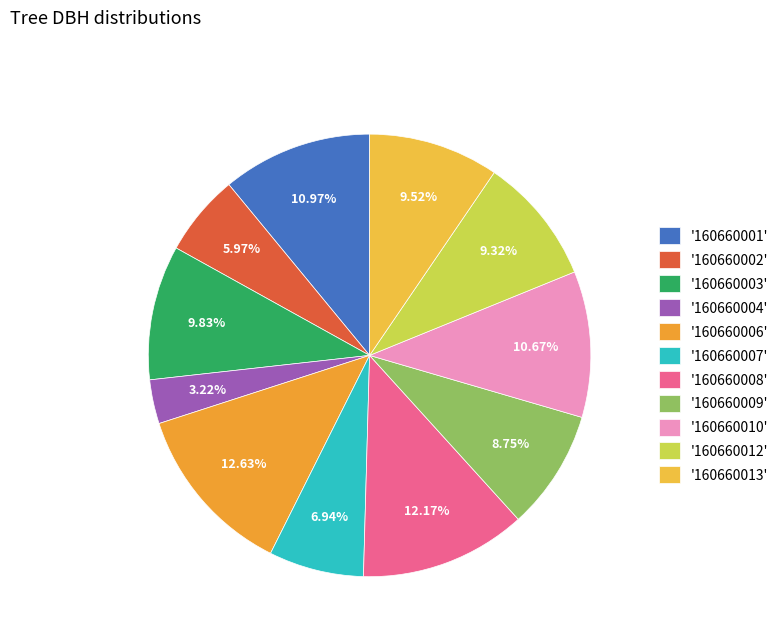

How many slices are in this pie chart?

11